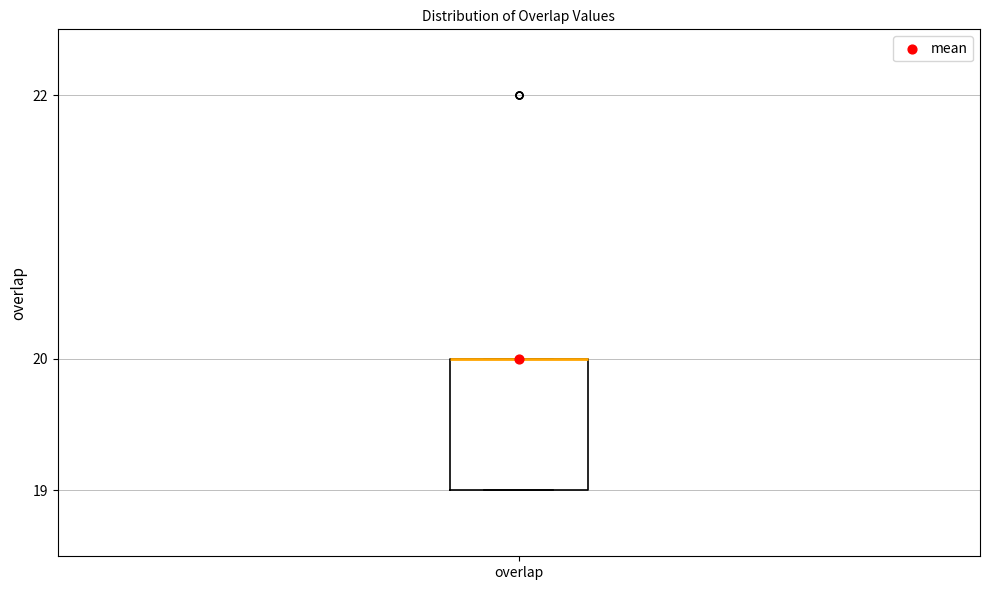

Where is the upper edge of the box for overlap on the y-axis? The values are not printed on the chart, so give them approximately, as read against the axis.

20